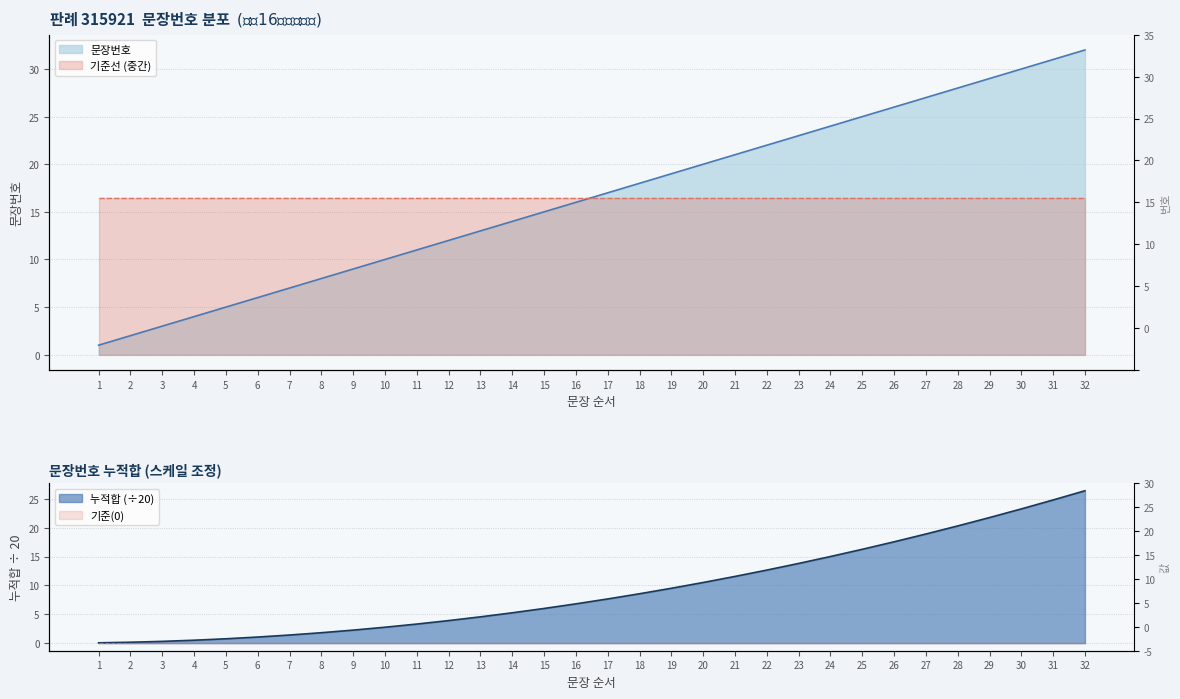

What is the sum of all 누적문장 values?

299.2